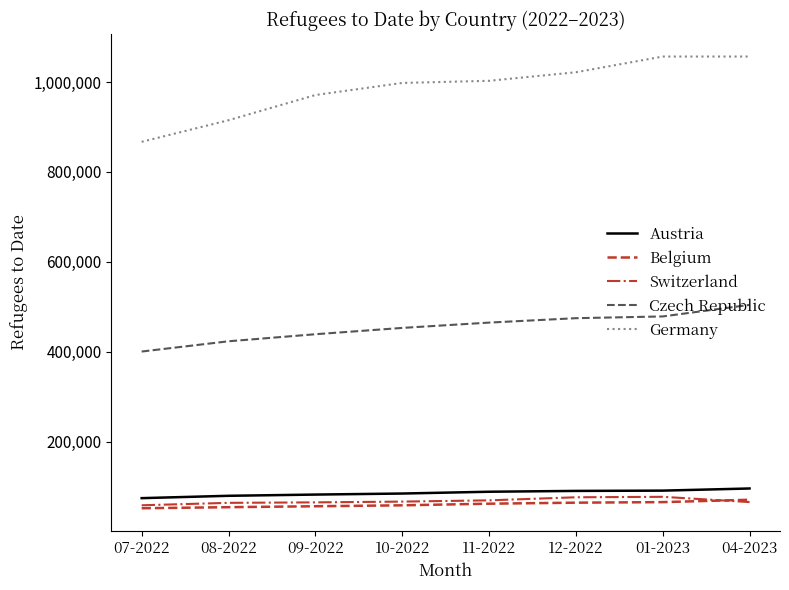

The value of Austria at 07-2022 is 74492. True or false?

True